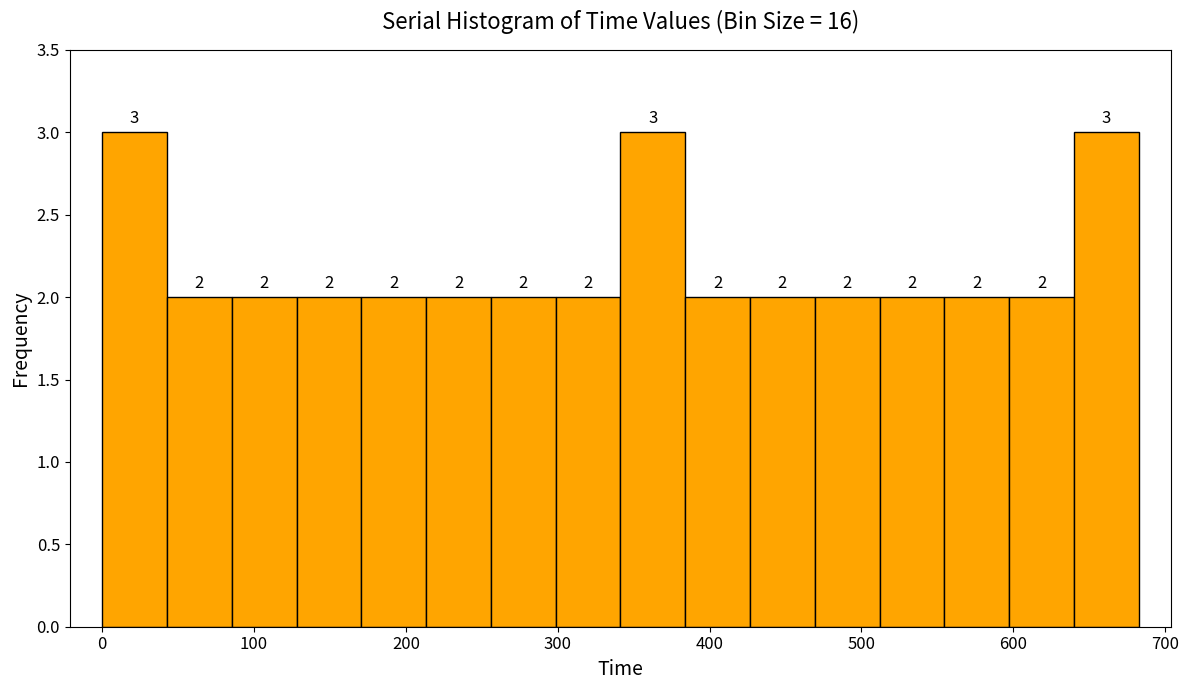

What is the height of the bar covering 260 to 300 on the x-axis? The bar edges are not printed on the chart, so give them approximately, as read against the axis.

2